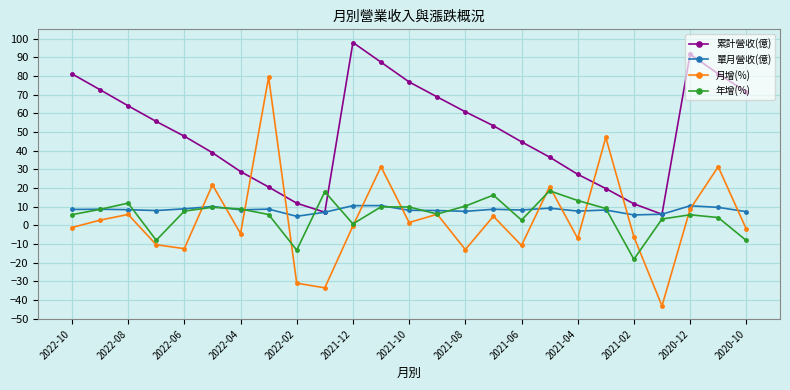

At how many categories does at least one series exceed 34?

19